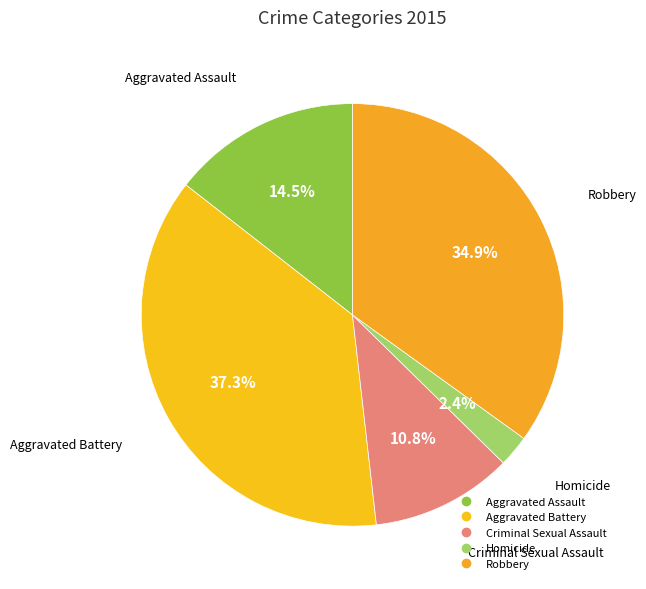

How many segments does this pie chart have?

5